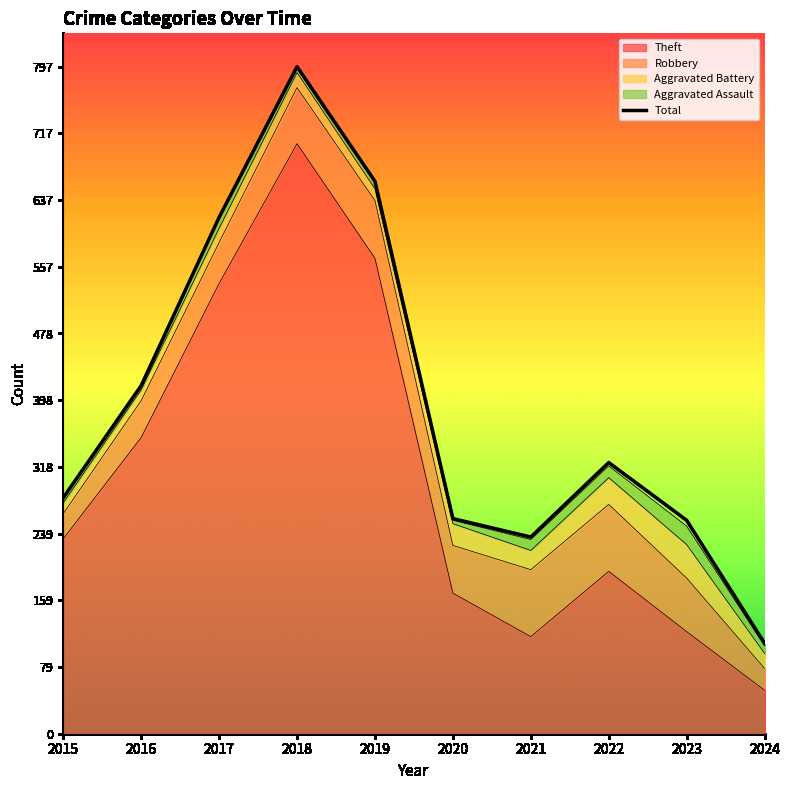

The value at 2016 is 416. True or false?

True